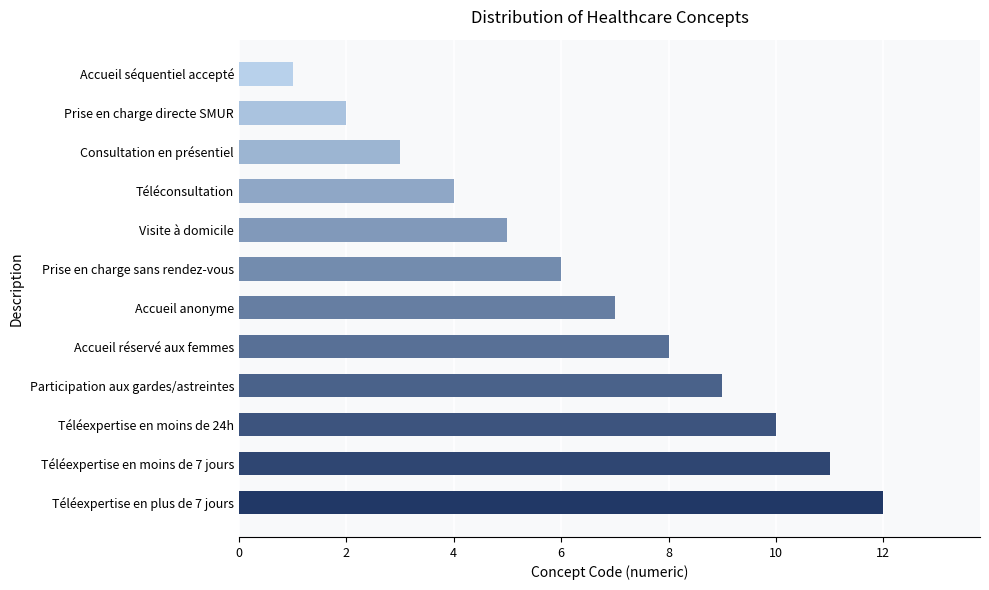

What is the difference between the maximum and minimum values?

11